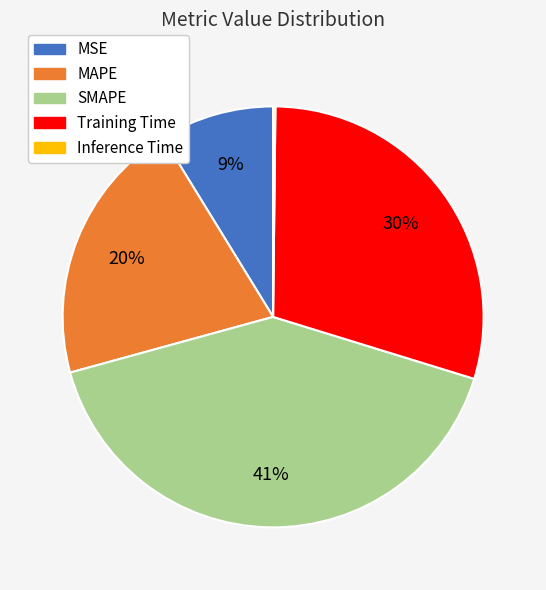

Is it true that MAPE is 26% of the pie?

False